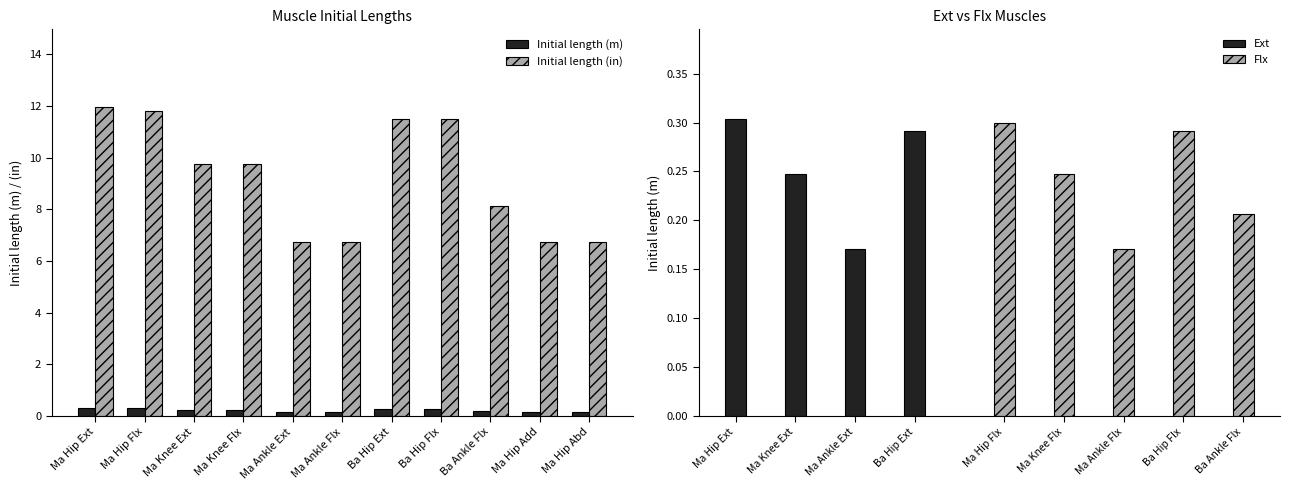

What is the spread (max minus min) of values at Ma Ankle Flx?

6.6